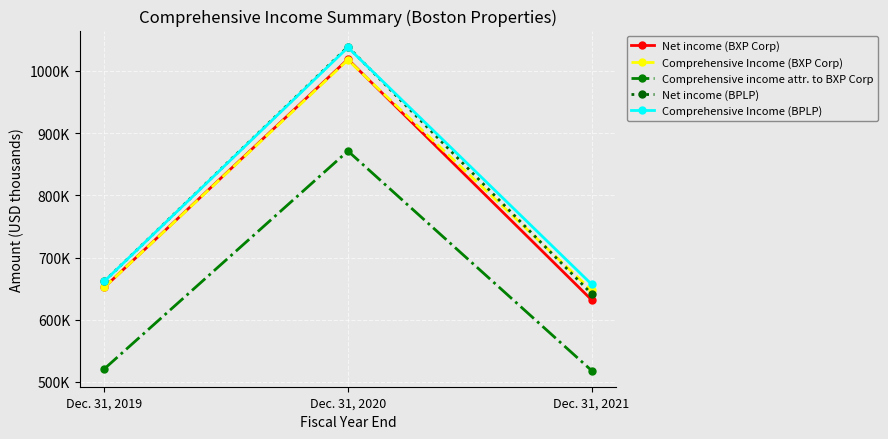

What are all the series names shown in the legend?

Net income (BXP Corp), Comprehensive Income (BXP Corp), Comprehensive income attr. to BXP Corp, Net income (BPLP), Comprehensive Income (BPLP)